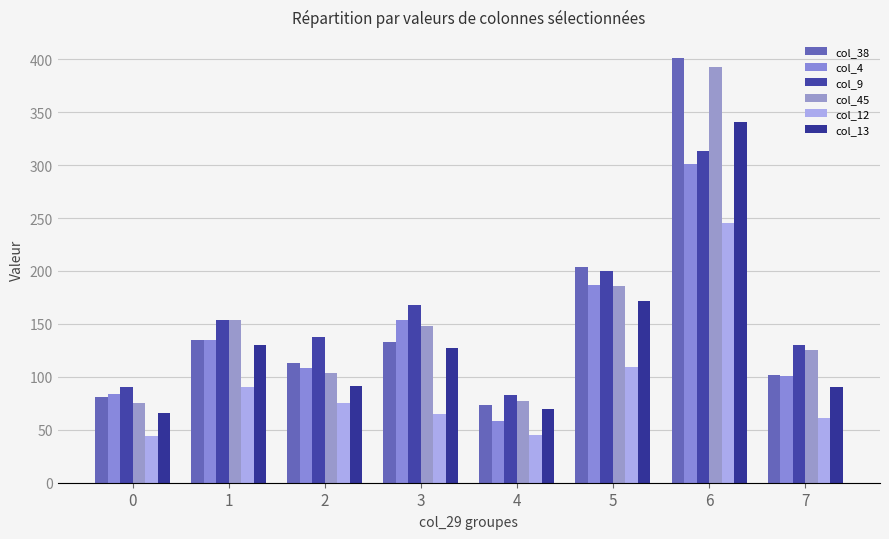

Does the chart contain any negative values?

No